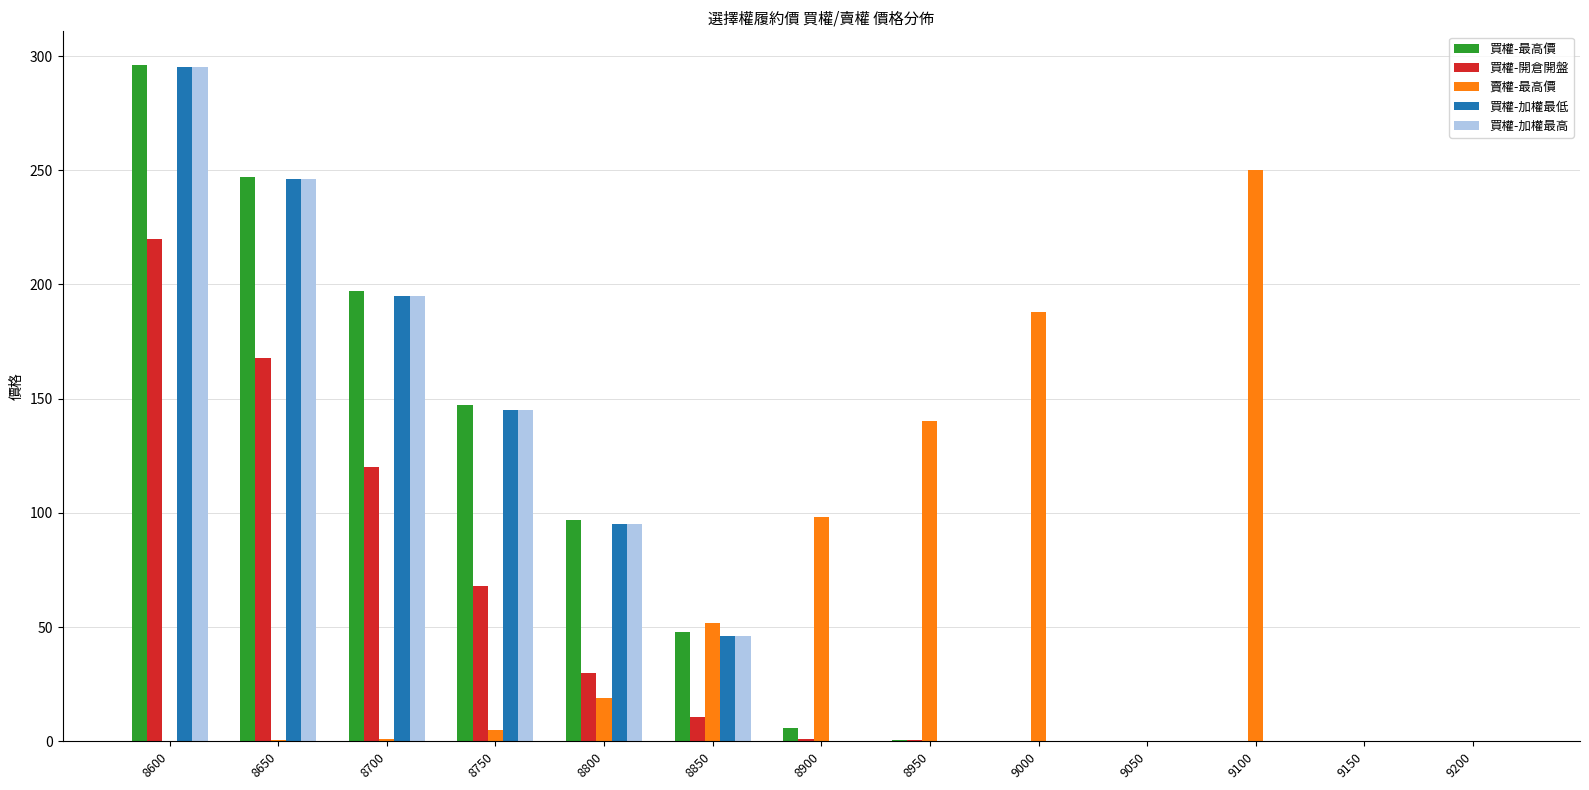

Does the chart contain stacked bars?

No